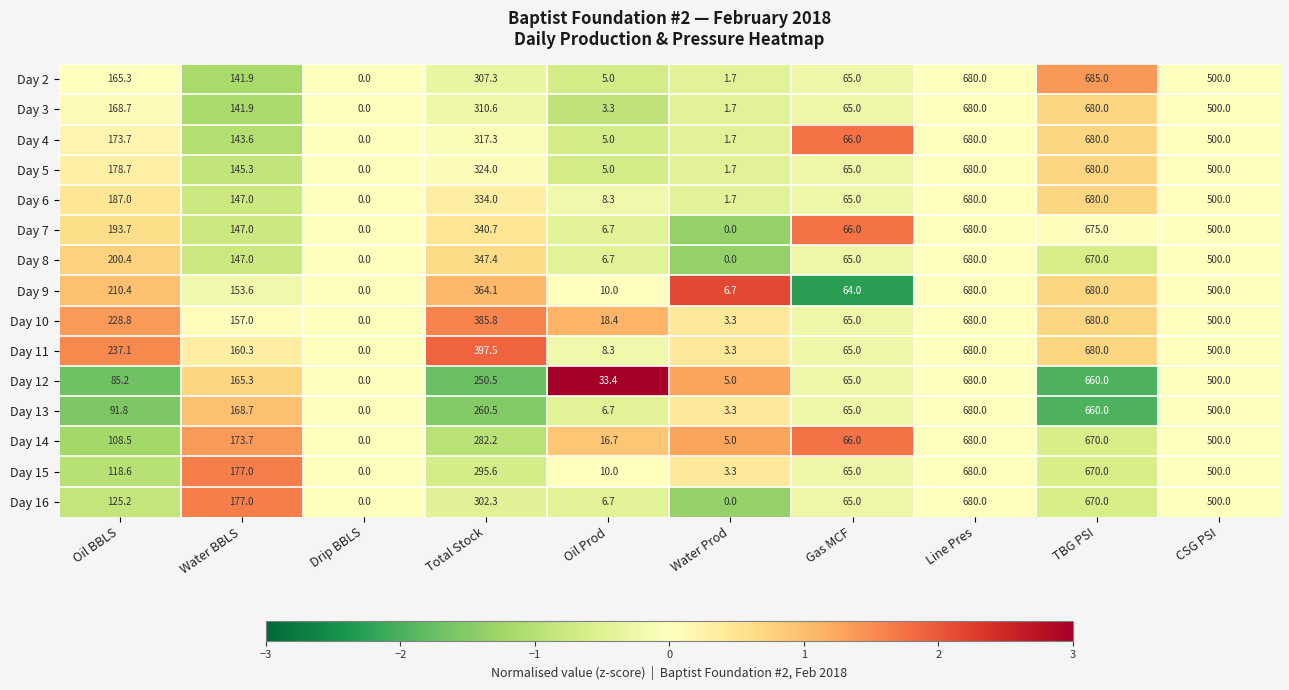

Is it true that Day 9 equals 364.1 at Total Stock?

True